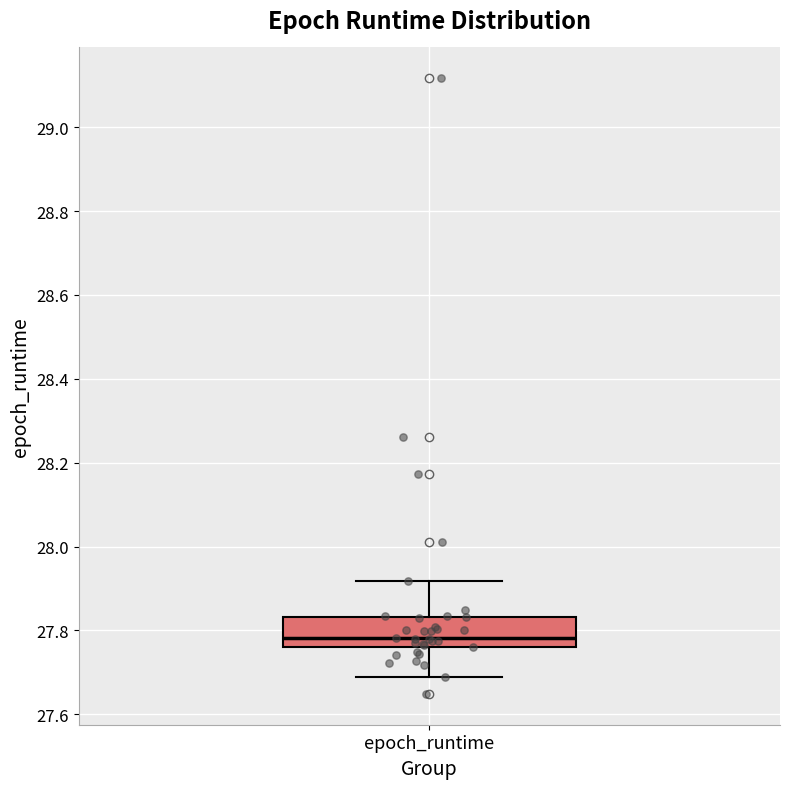

Transcribe this box plot: give where the median line is, the range the box spans, and where the two whiskers end, as read against the y-axis. The values are not printed on the chart, so give them approximately, as read against the axis.

median 27.78, box 27.76 to 27.84, whiskers 27.68 to 27.92